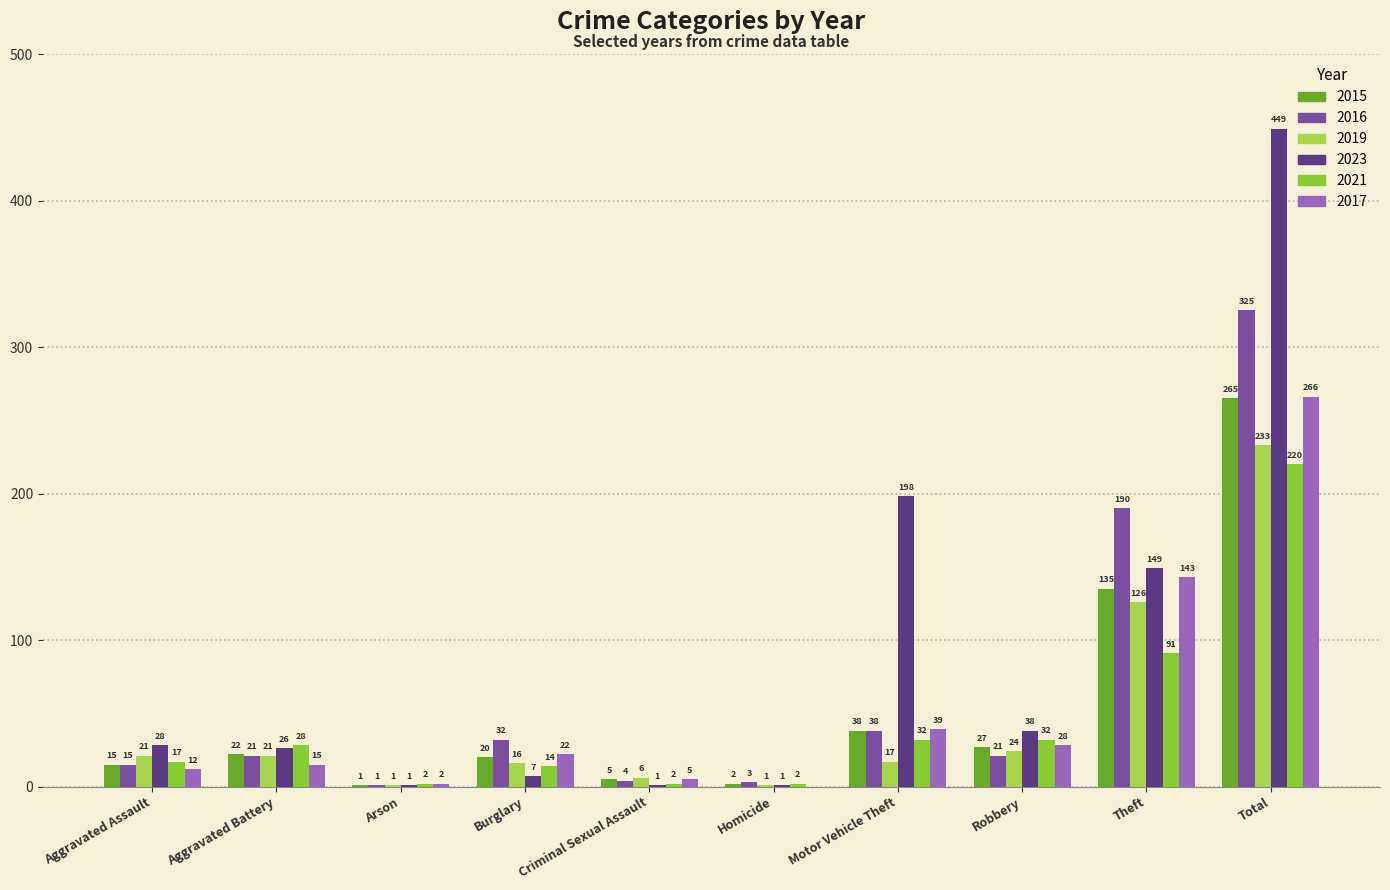

Reading left to right, extract all data points from this chart.

2015: Aggravated Assault=15	Aggravated Battery=22	Arson=1	Burglary=20	Criminal Sexual Assault=5	Homicide=2	Motor Vehicle Theft=38	Robbery=27	Theft=135	Total=265
2016: Aggravated Assault=15	Aggravated Battery=21	Arson=1	Burglary=32	Criminal Sexual Assault=4	Homicide=3	Motor Vehicle Theft=38	Robbery=21	Theft=190	Total=325
2019: Aggravated Assault=21	Aggravated Battery=21	Arson=1	Burglary=16	Criminal Sexual Assault=6	Homicide=1	Motor Vehicle Theft=17	Robbery=24	Theft=126	Total=233
2023: Aggravated Assault=28	Aggravated Battery=26	Arson=1	Burglary=7	Criminal Sexual Assault=1	Homicide=1	Motor Vehicle Theft=198	Robbery=38	Theft=149	Total=449
2021: Aggravated Assault=17	Aggravated Battery=28	Arson=2	Burglary=14	Criminal Sexual Assault=2	Homicide=2	Motor Vehicle Theft=32	Robbery=32	Theft=91	Total=220
2017: Aggravated Assault=12	Aggravated Battery=15	Arson=2	Burglary=22	Criminal Sexual Assault=5	Homicide=0	Motor Vehicle Theft=39	Robbery=28	Theft=143	Total=266